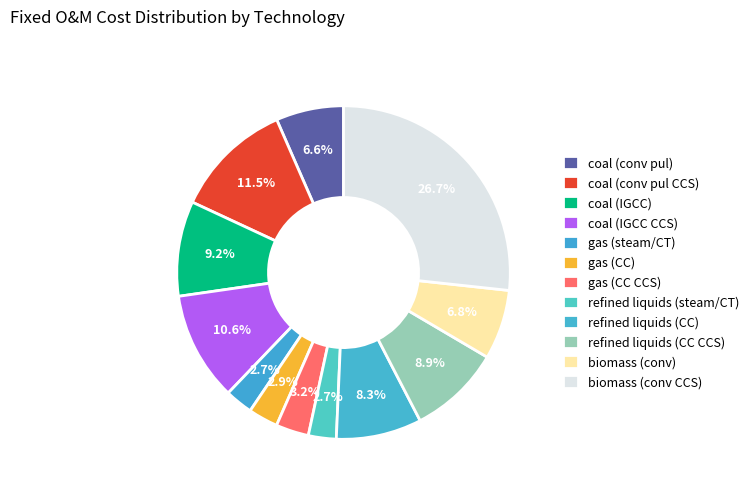

How many slices are in this pie chart?

12